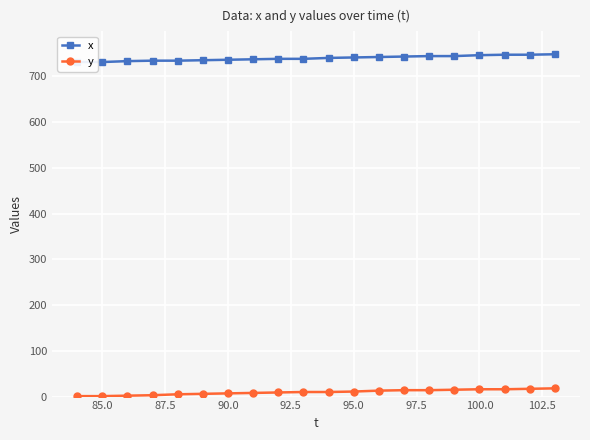

How many data points does each series have?

20